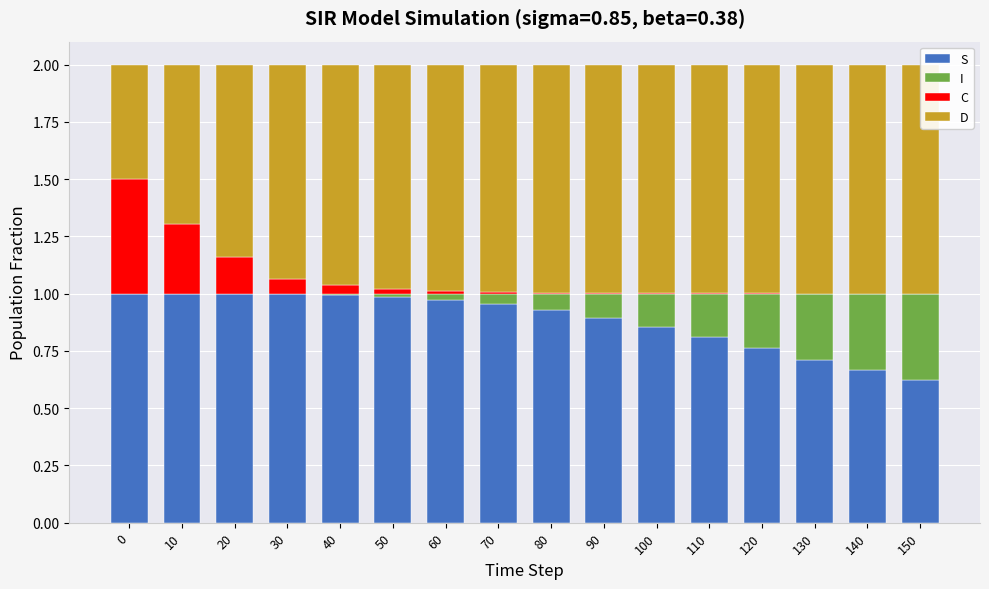

What is the difference between the D values at 10 and 60?

0.3